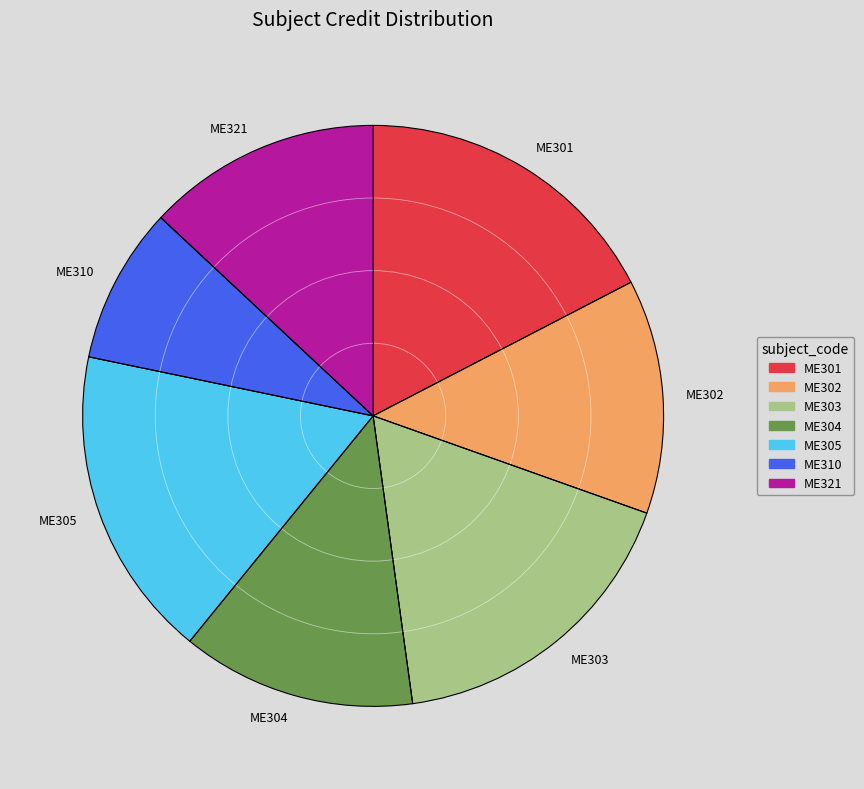

Does ME305 account for over 50% of the chart?

No